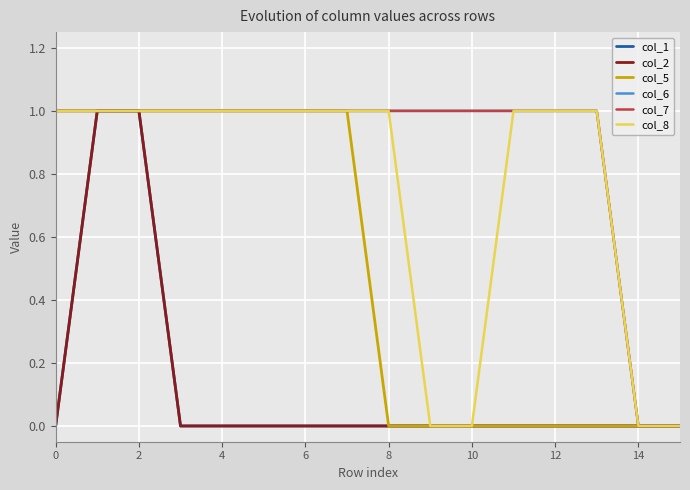

Count the col_5 values in the range 0 to 1.

16